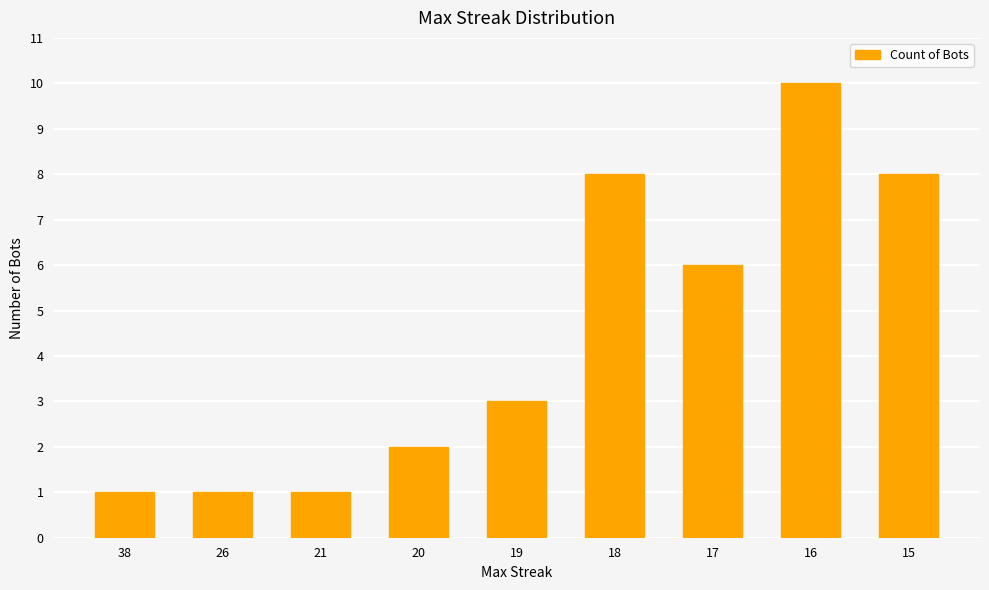

Reading right to left, list all the values displayed in this chart.

15=8	16=10	17=6	18=8	19=3	20=2	21=1	26=1	38=1